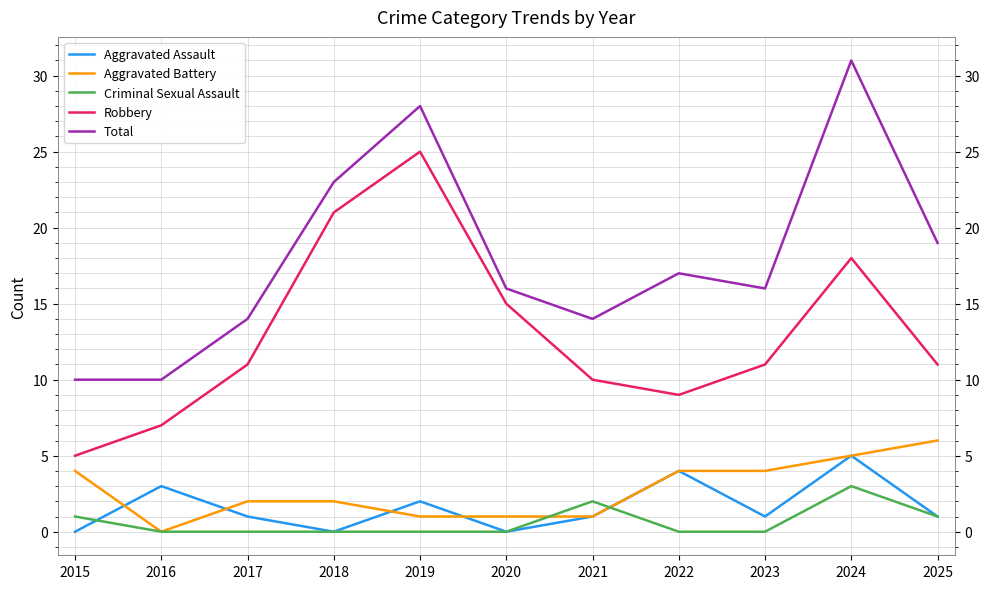

Reading left to right, extract all data points from this chart.

Aggravated Assault: 2015=0	2016=3	2017=1	2018=0	2019=2	2020=0	2021=1	2022=4	2023=1	2024=5	2025=1
Aggravated Battery: 2015=4	2016=0	2017=2	2018=2	2019=1	2020=1	2021=1	2022=4	2023=4	2024=5	2025=6
Criminal Sexual Assault: 2015=1	2016=0	2017=0	2018=0	2019=0	2020=0	2021=2	2022=0	2023=0	2024=3	2025=1
Robbery: 2015=5	2016=7	2017=11	2018=21	2019=25	2020=15	2021=10	2022=9	2023=11	2024=18	2025=11
Total: 2015=10	2016=10	2017=14	2018=23	2019=28	2020=16	2021=14	2022=17	2023=16	2024=31	2025=19